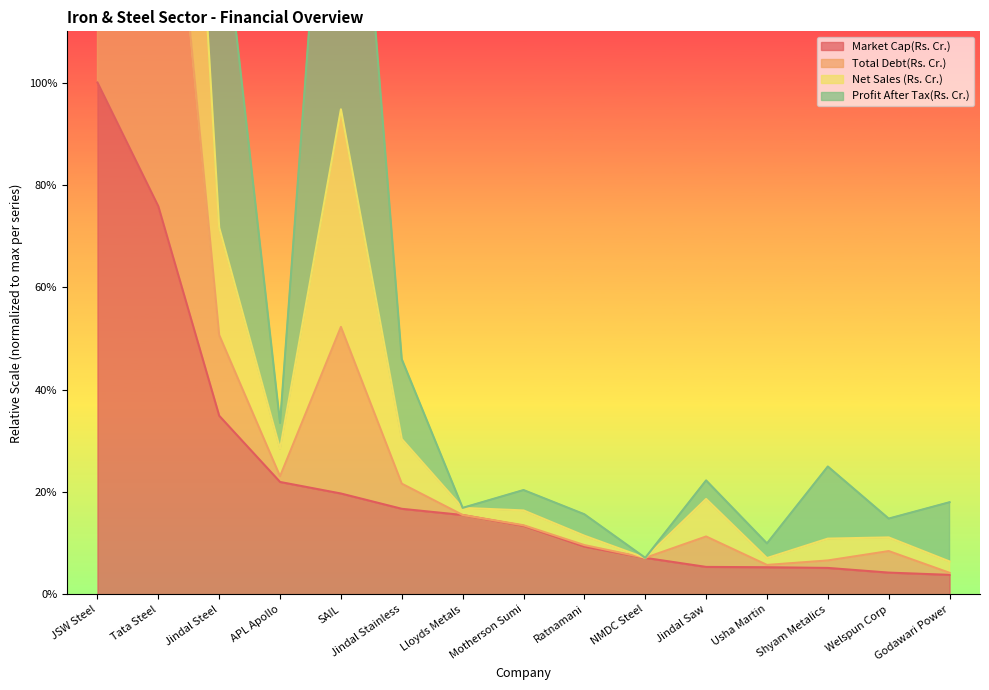

At which category is the sum across all series the highest?

Tata Steel